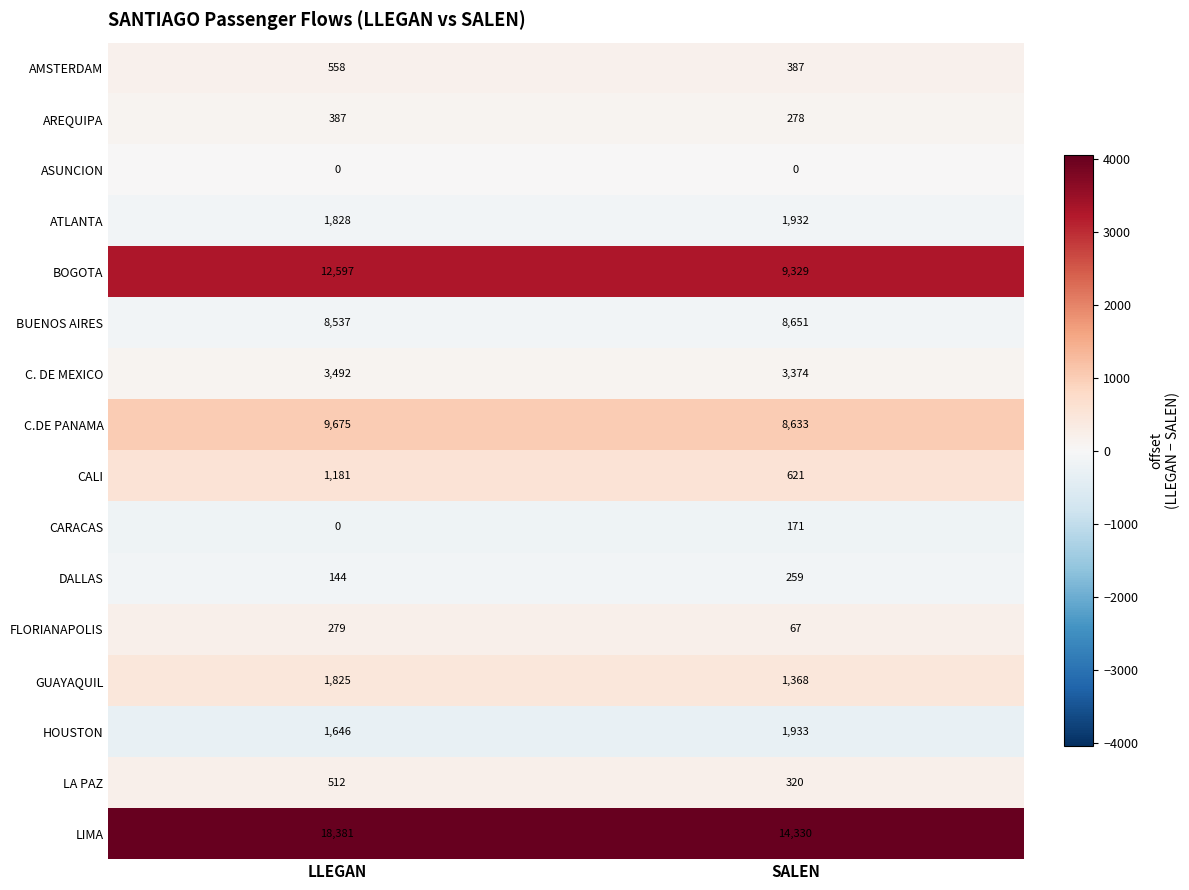

What is the total value across all series at LLEGAN?

61042